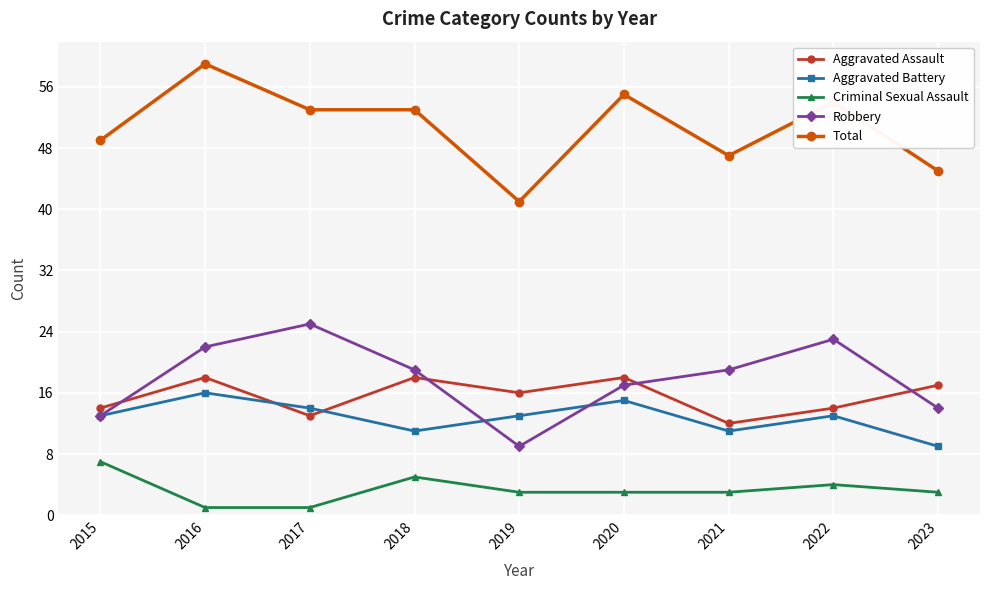

What is the spread (max minus min) of values at 2017?

52